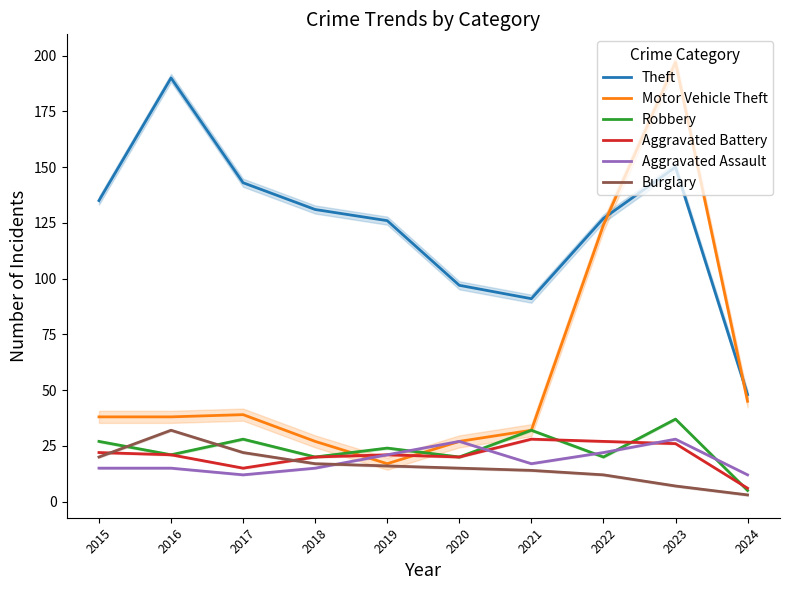

Rank the categories by Burglary value from highest to lowest.

2016, 2017, 2015, 2018, 2019, 2020, 2021, 2022, 2023, 2024